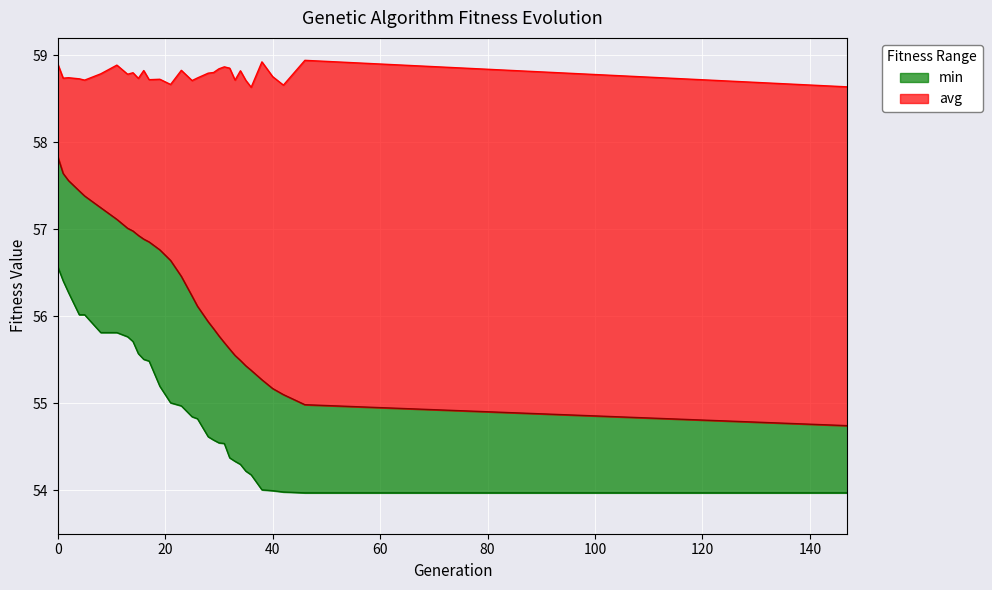

Which series has the largest range (max minus min)?

avg